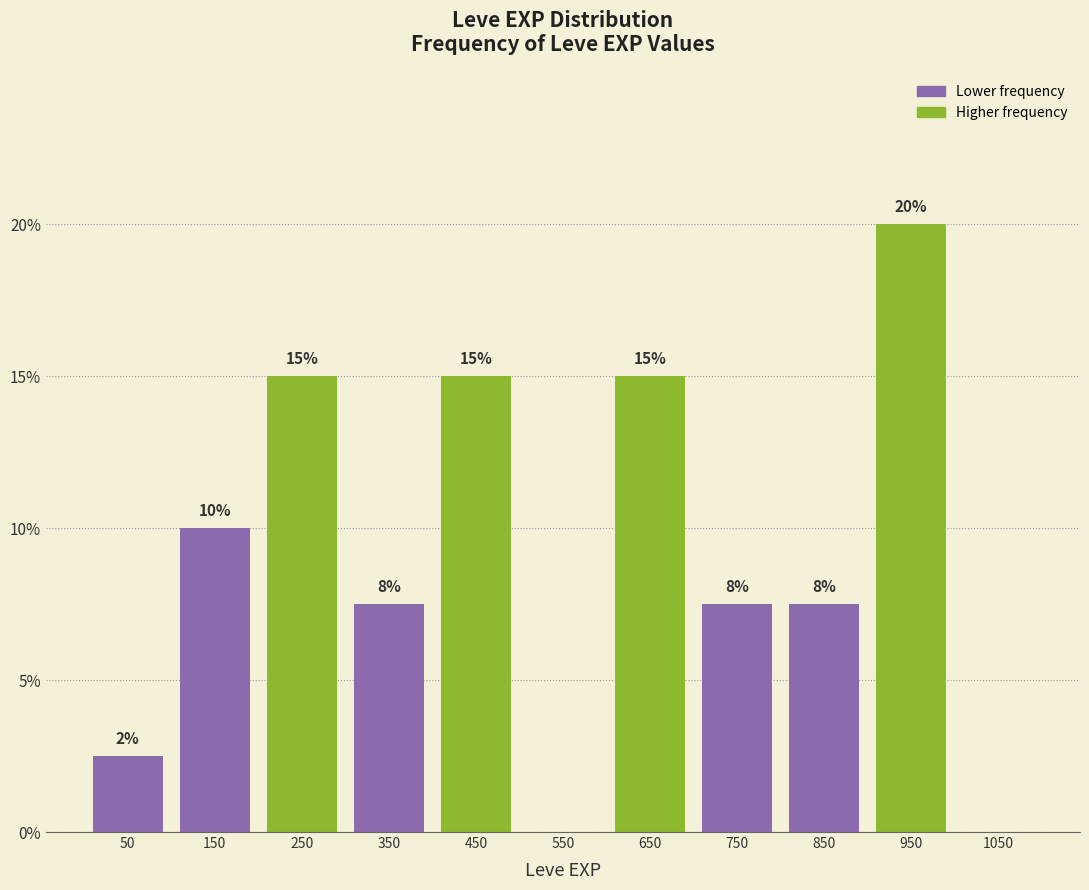

Which label corresponds to the largest value in the chart?

950